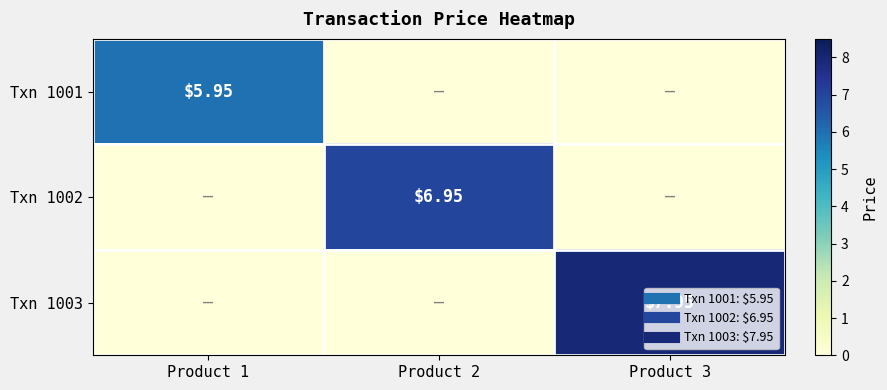

At which category is the sum across all series the highest?

Product 3